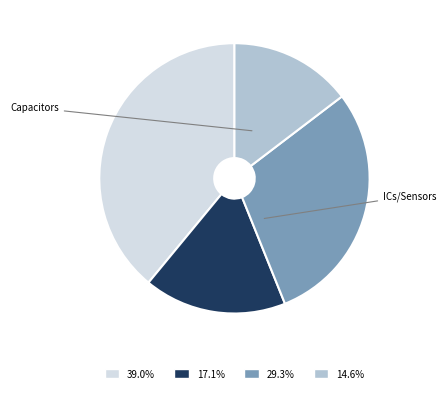

What is the ratio of the value at 29.3% to the value at 14.6%?

2.0